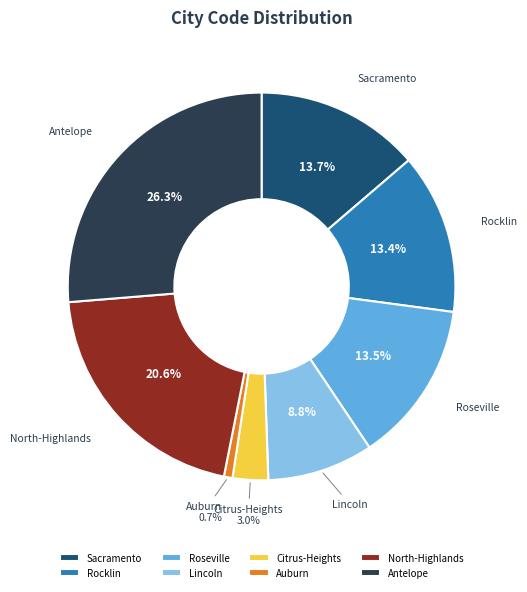

To the nearest percent, what portion does Auburn represent?

1%